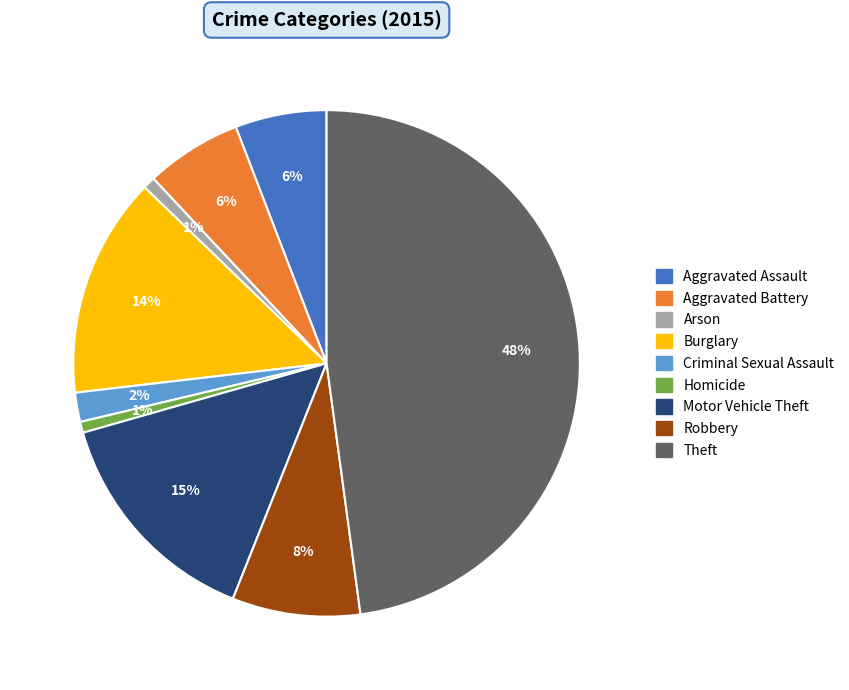

How many slices are in this pie chart?

9